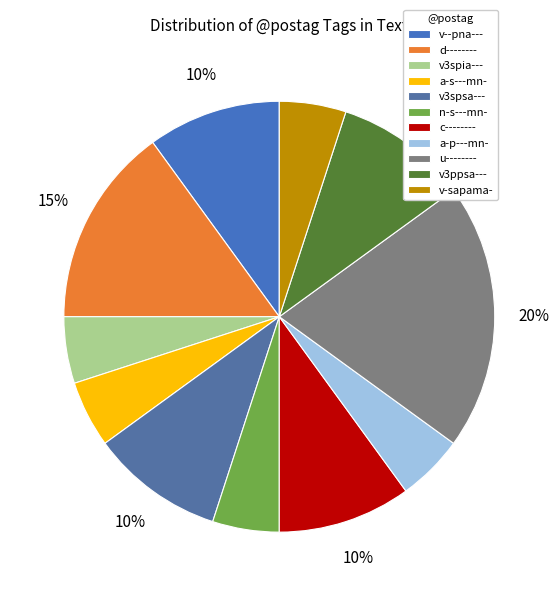

True or false: v3ppsa--- accounts for 1% of the total.

False